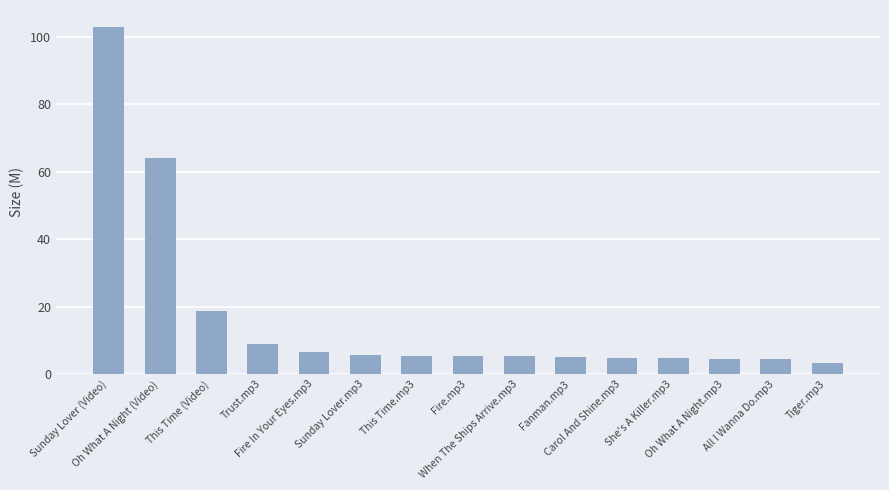

What is the greatest value displayed?

102.8